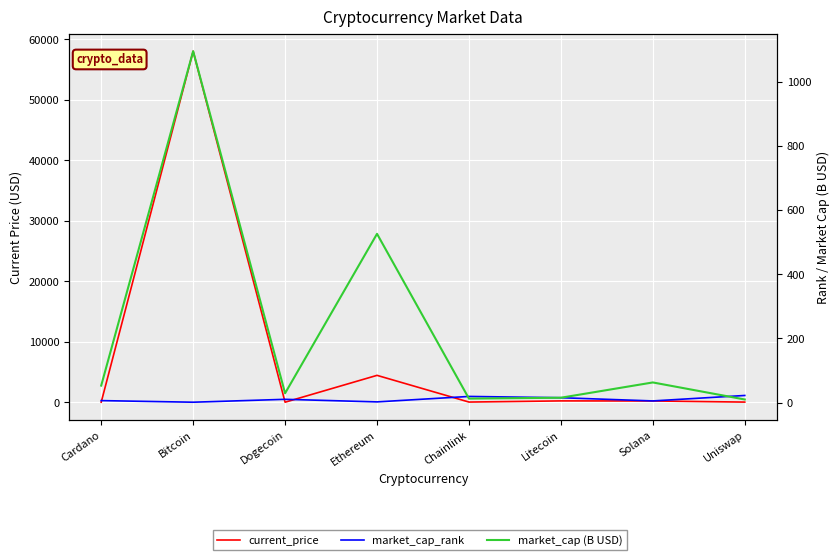

Count the number of categories in the chart.

8